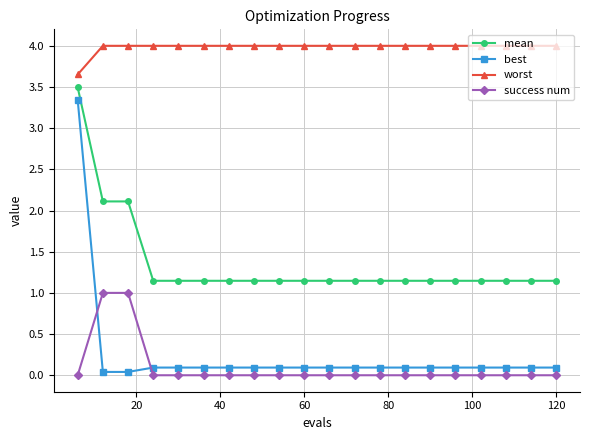

Which series has the largest total across all categories?

worst